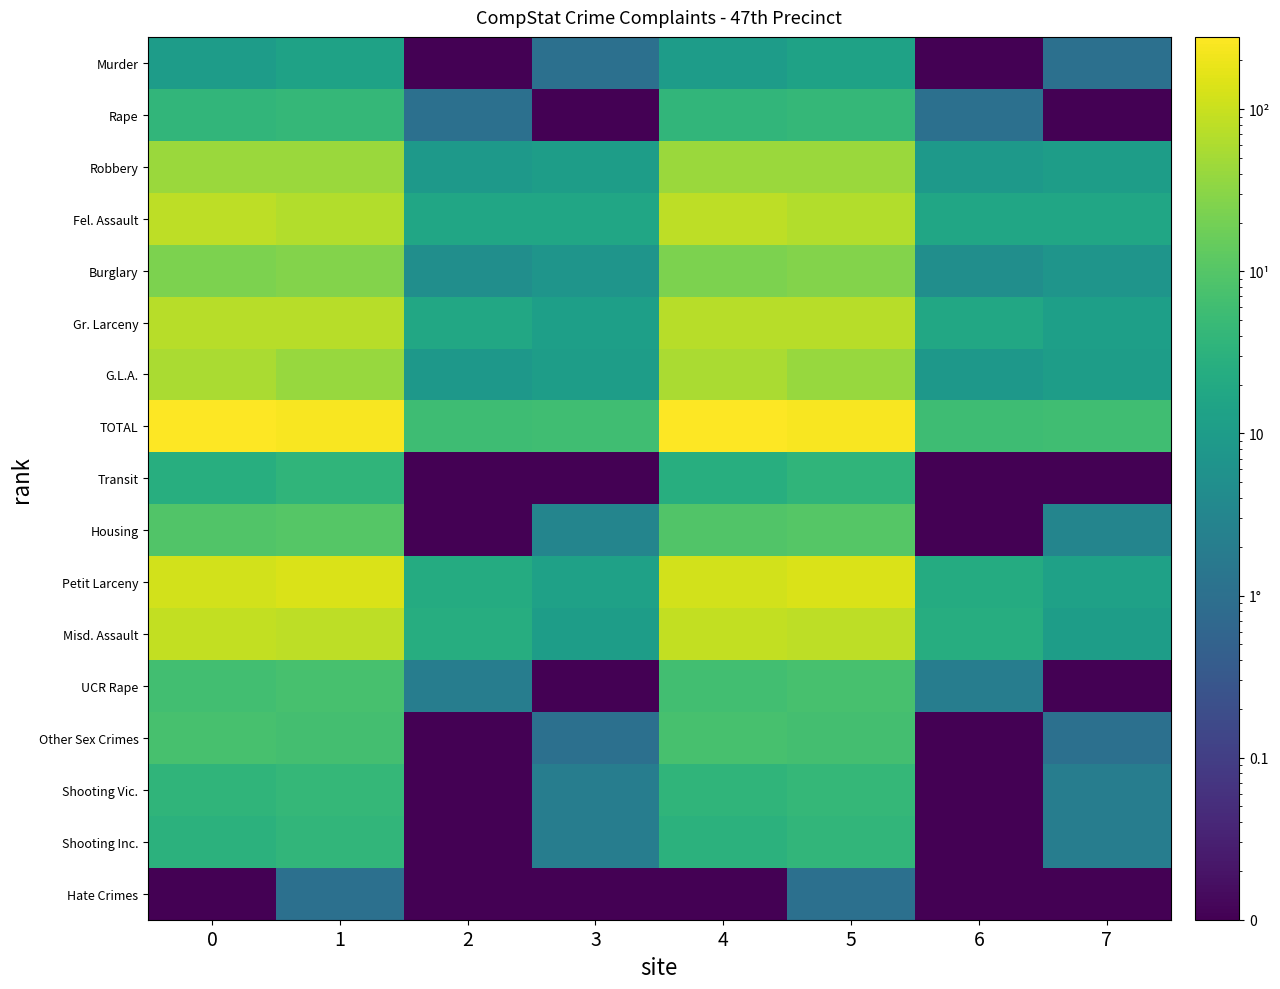

Count the number of categories in the chart.

8